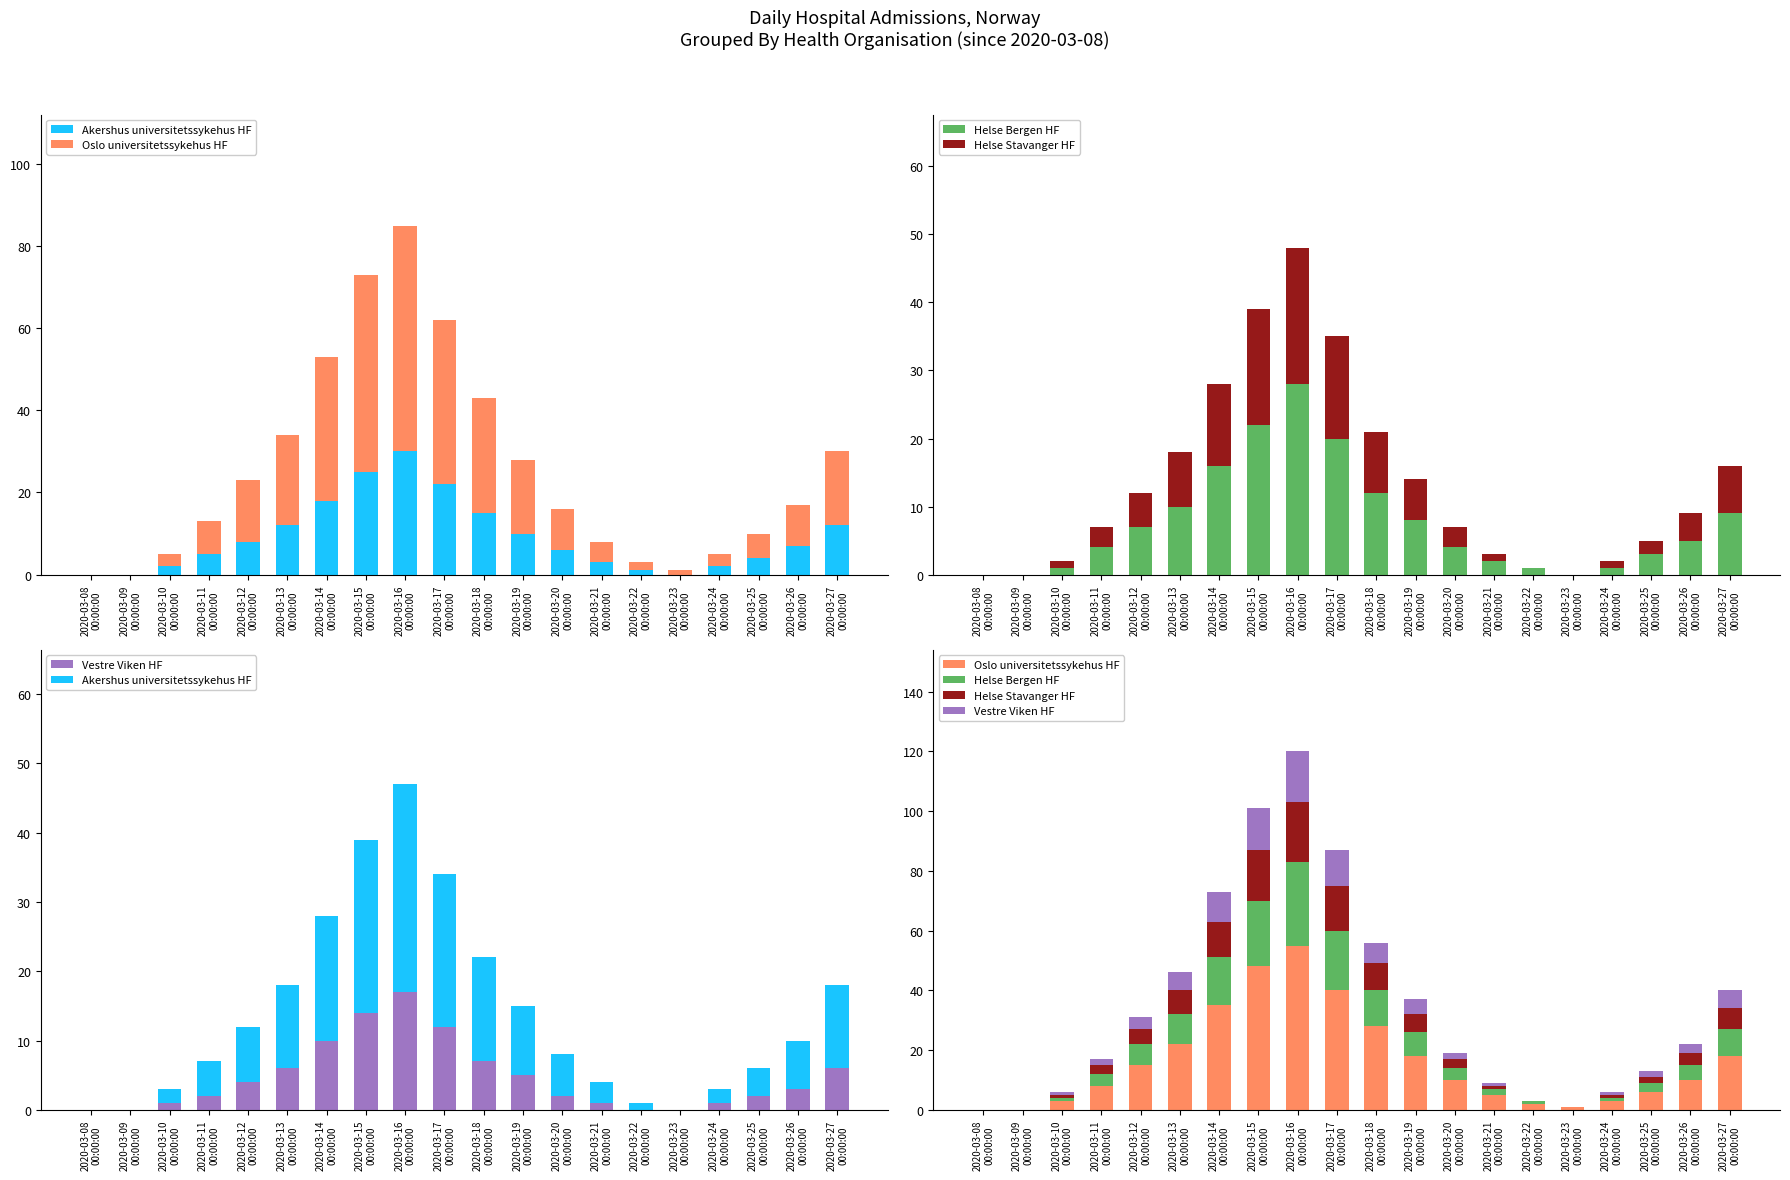

Reading left to right, transcribe all the data shown in this chart.

Akershus universitetssykehus HF: 0	0	2	5	8	12	18	25	30	22	15	10	6	3	1	0	2	4	7	12
Oslo universitetssykehus HF: 0	0	3	8	15	22	35	48	55	40	28	18	10	5	2	1	3	6	10	18
Helse Bergen HF: 0	0	1	4	7	10	16	22	28	20	12	8	4	2	1	0	1	3	5	9
Helse Stavanger HF: 0	0	1	3	5	8	12	17	20	15	9	6	3	1	0	0	1	2	4	7
Vestre Viken HF: 0	0	1	2	4	6	10	14	17	12	7	5	2	1	0	0	1	2	3	6